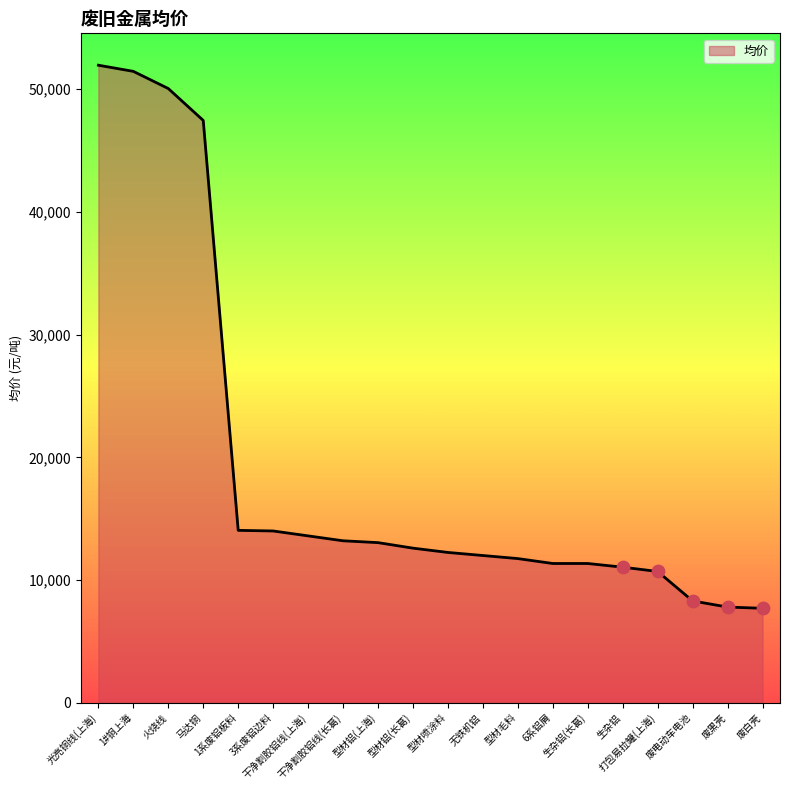

Between 1#铜上海 and 1系废铝板料, which is larger?

1#铜上海